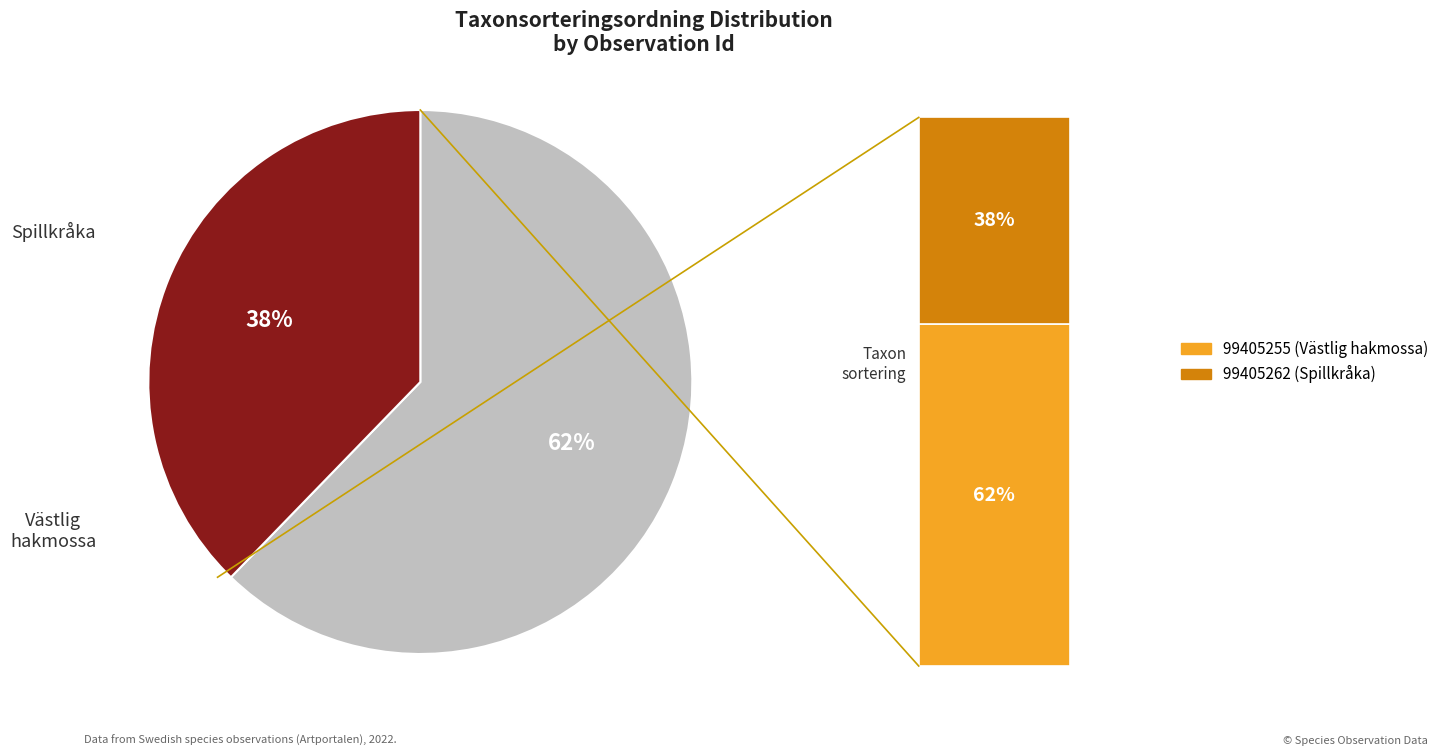

To the nearest percent, what is the average slice percentage?

50%